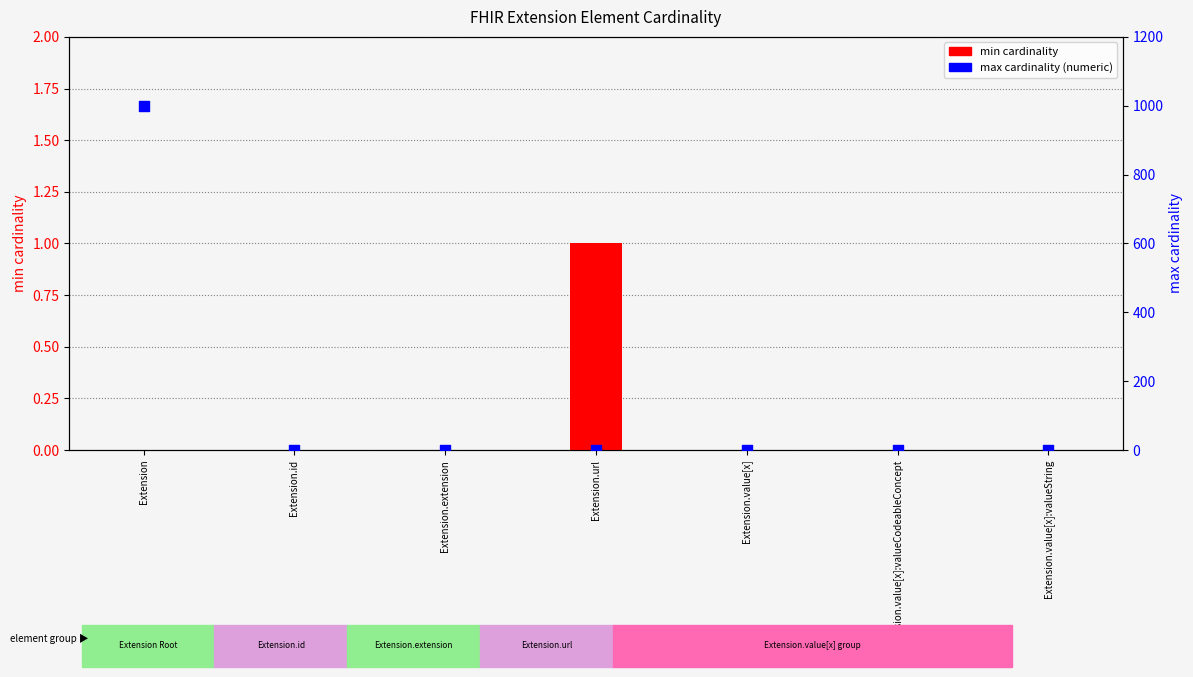

At which category is the sum across all series the highest?

Extension